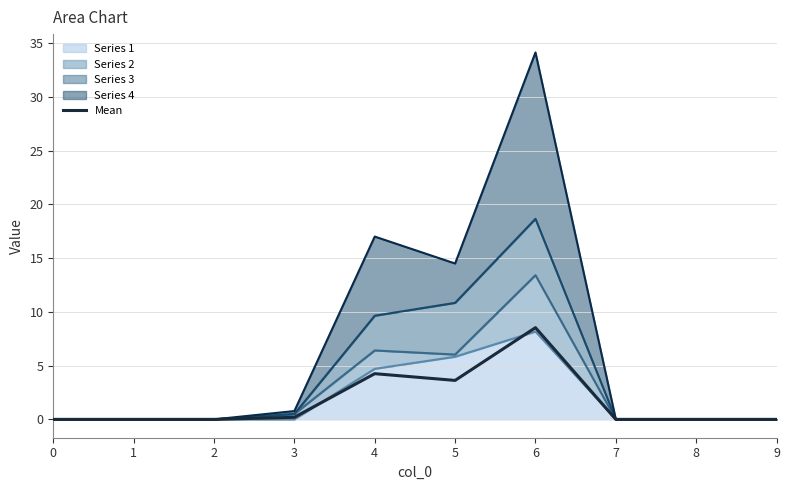

How many data points are above 0?

4